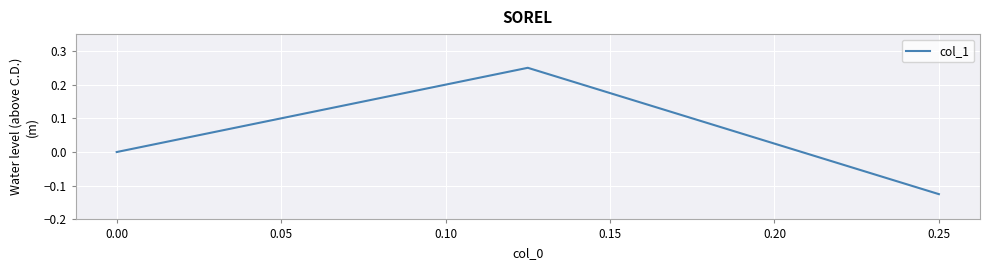

Between 0.05 and −0.05, which is larger?

0.05